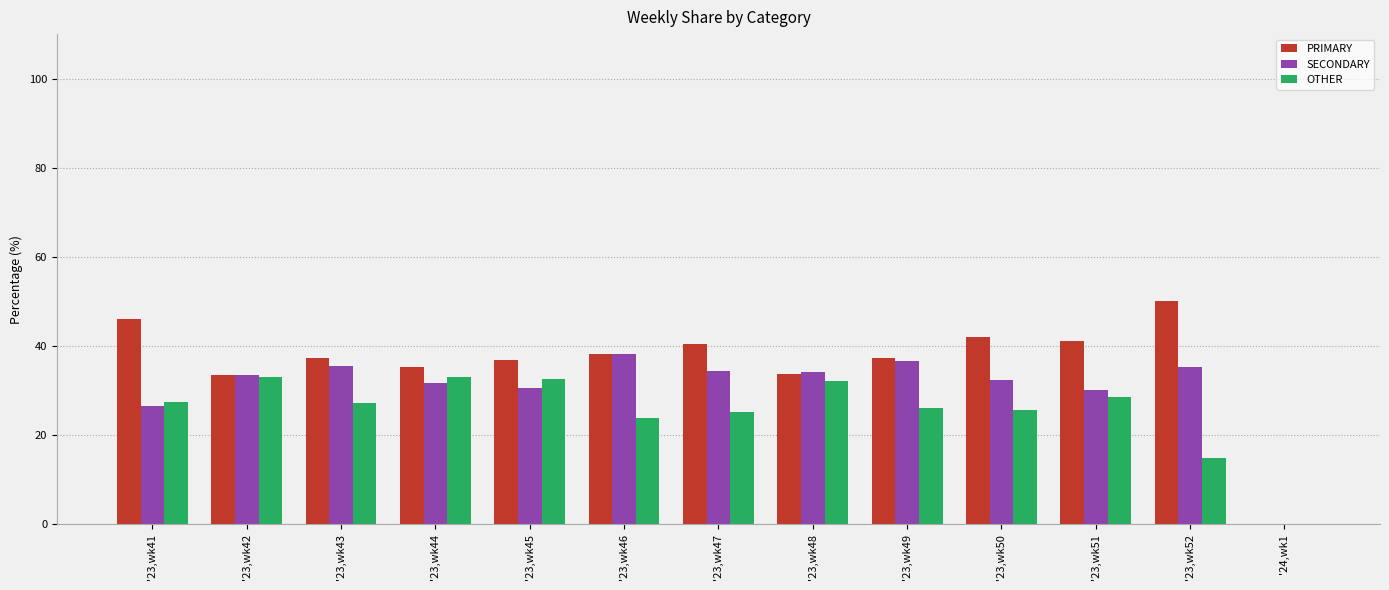

Which category has the highest value across all series?

'23,wk52